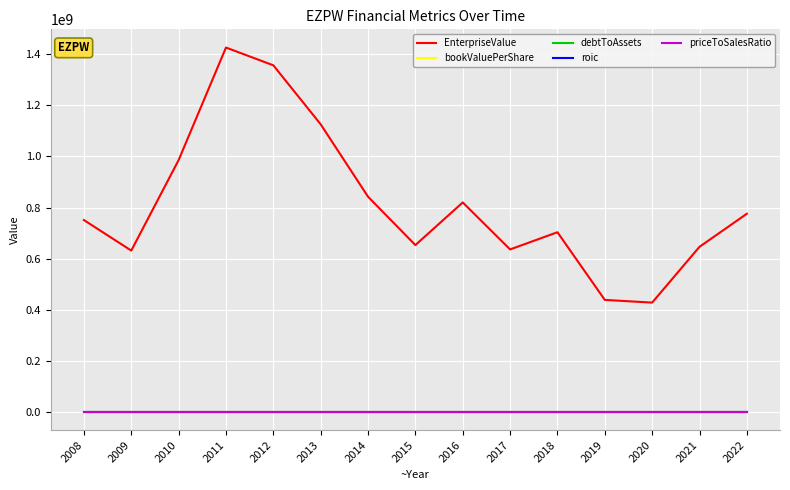

Between 2010 and 2013, which series saw the biggest shift?

EnterpriseValue